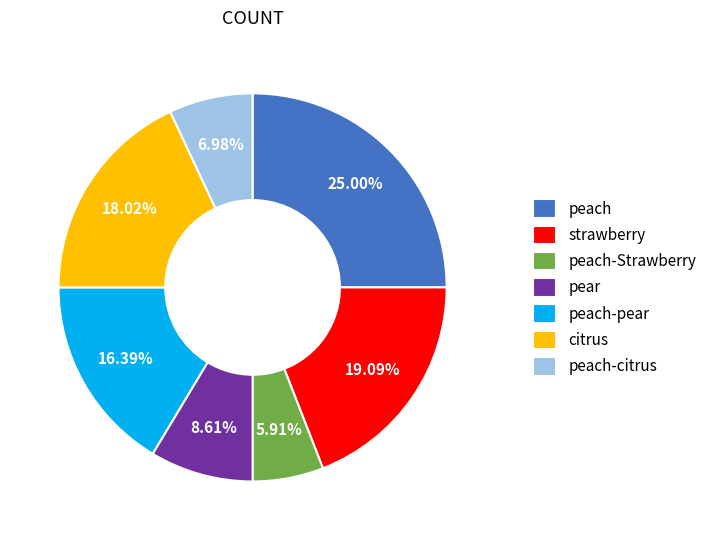

True or false: citrus accounts for 18% of the total.

True